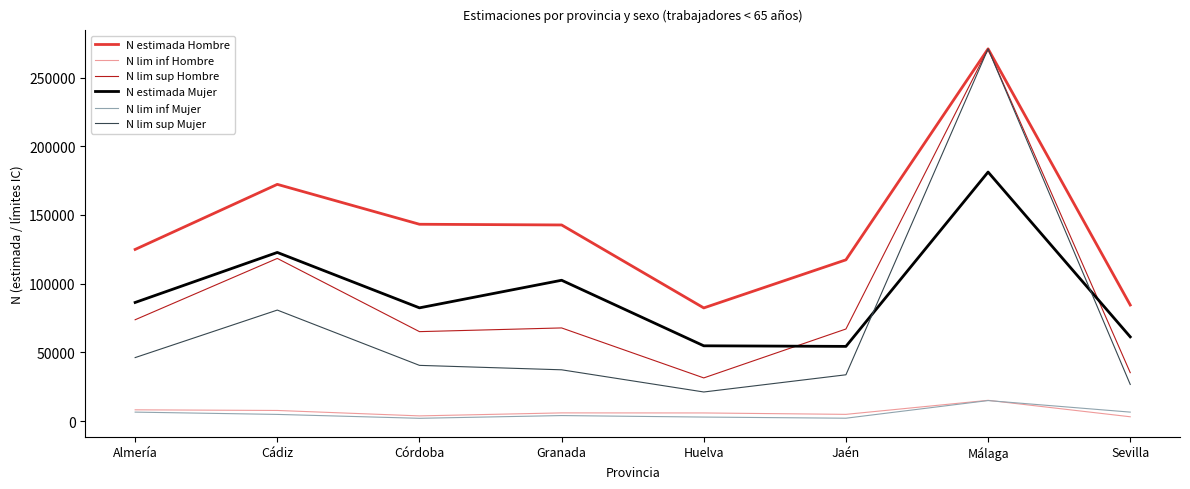

What position from the right is Granada?

5